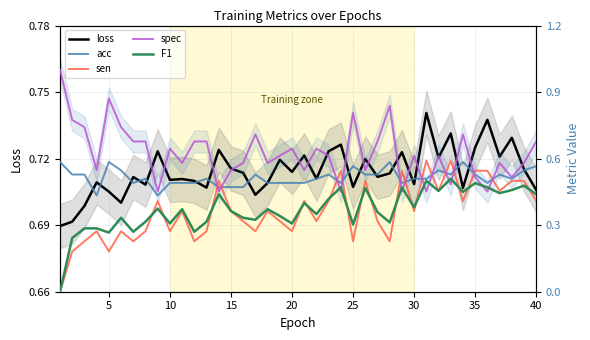

At how many categories does at least one series exceed 0?

40